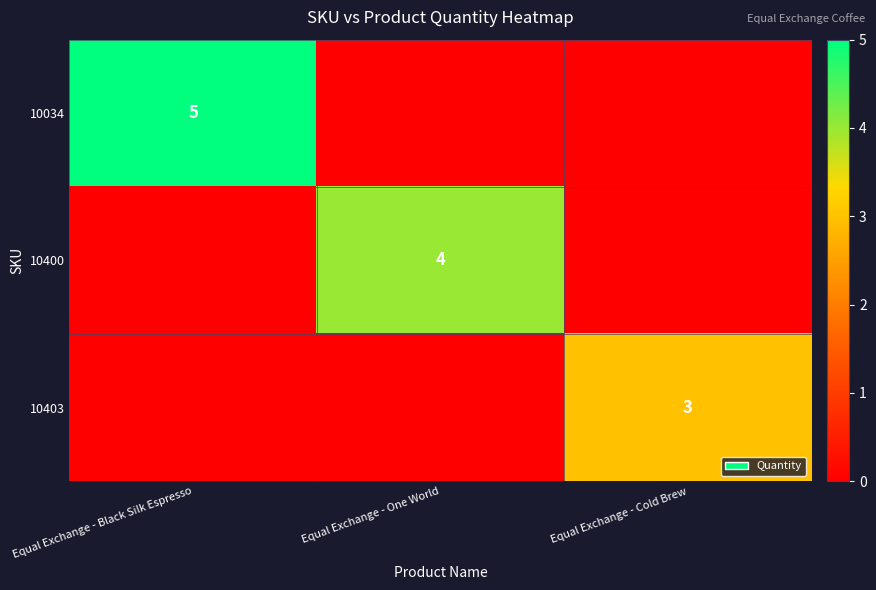

Is it true that 10400 equals 3 at Equal Exchange - One World?

False